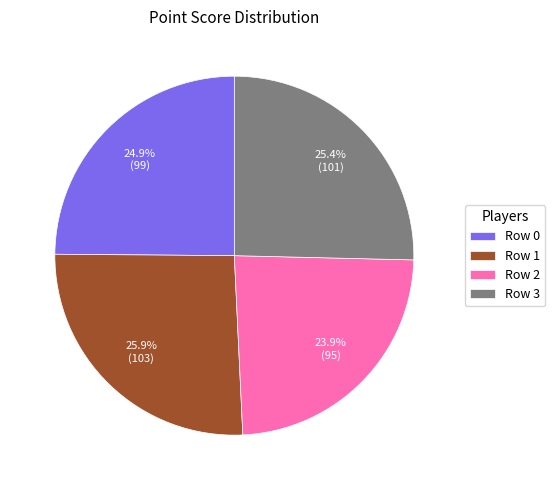

Is there any slice that represents more than half of the pie?

No